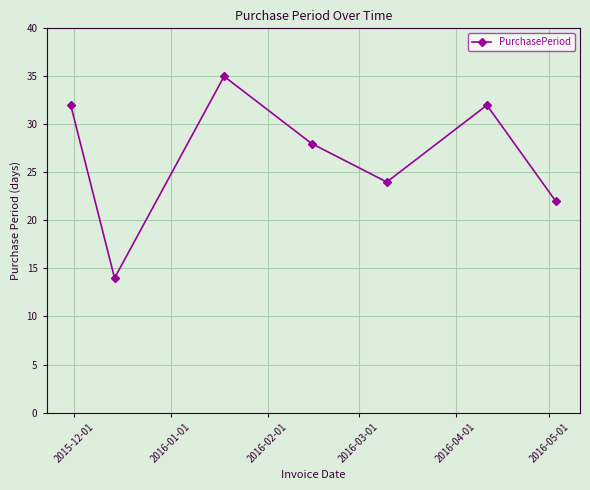

How many points are lower than both their immediate neighbors (excluding endpoints)?

2